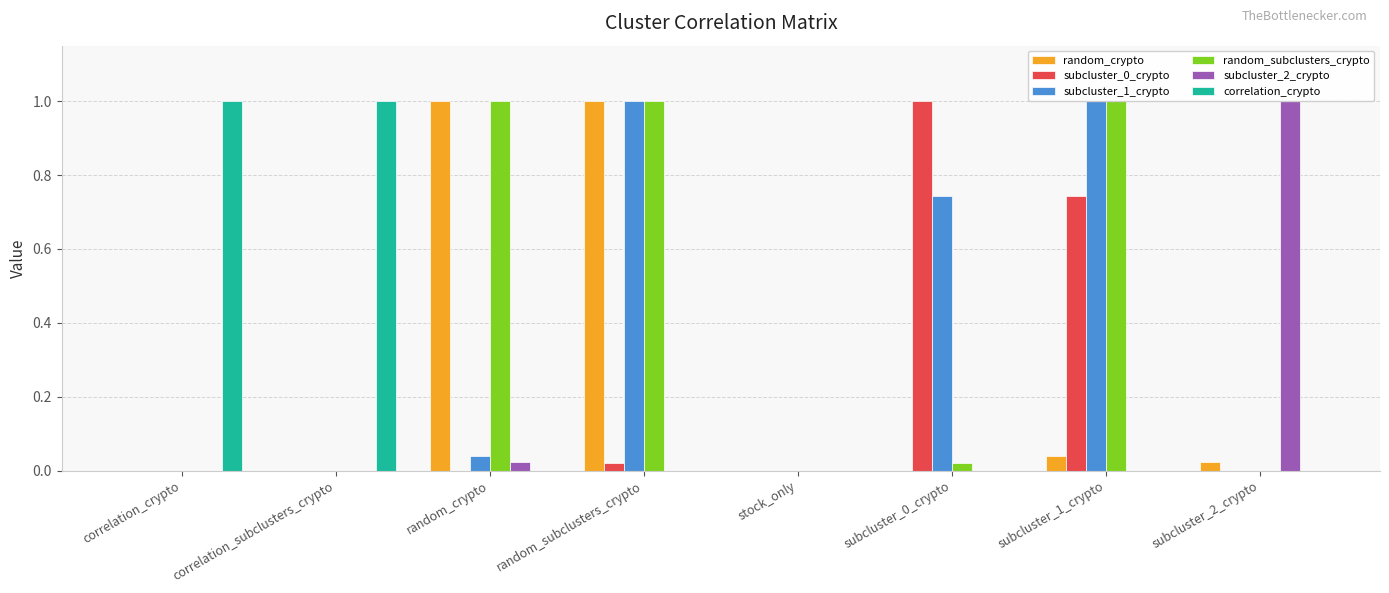

Reading left to right, transcribe all the data shown in this chart.

random_crypto: 0.0	0.0	1.0	1.0	0.0	0.0	0.0	0.0
subcluster_0_crypto: 0.0	0.0	0.0	0.0	0.0	1.0	0.7	0.0
subcluster_1_crypto: 0.0	0.0	0.0	1.0	0.0	0.7	1.0	0.0
random_subclusters_crypto: 0.0	0.0	1.0	1.0	0.0	0.0	1.0	0.0
subcluster_2_crypto: 0.0	0.0	0.0	0.0	0.0	0.0	0.0	1.0
correlation_crypto: 1.0	1.0	0.0	0.0	0.0	0.0	0.0	0.0